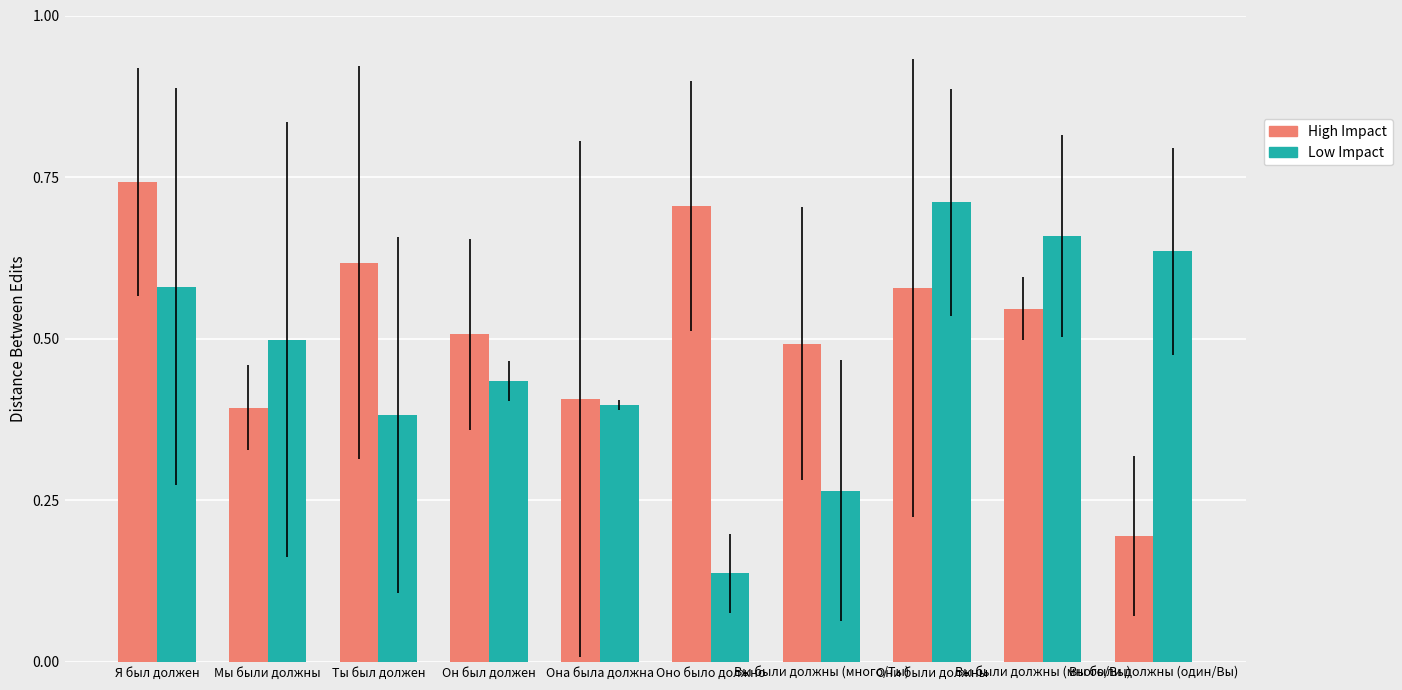

At which label is High Impact closest to 0?

Вы были должны (один/Вы)